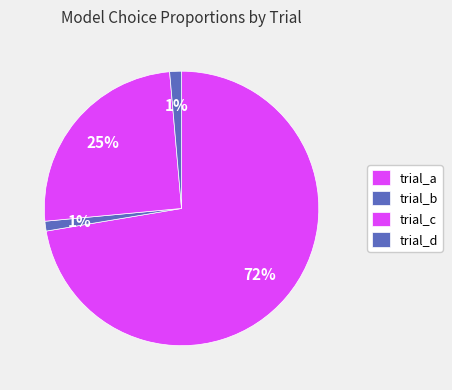

How many segments does this pie chart have?

4